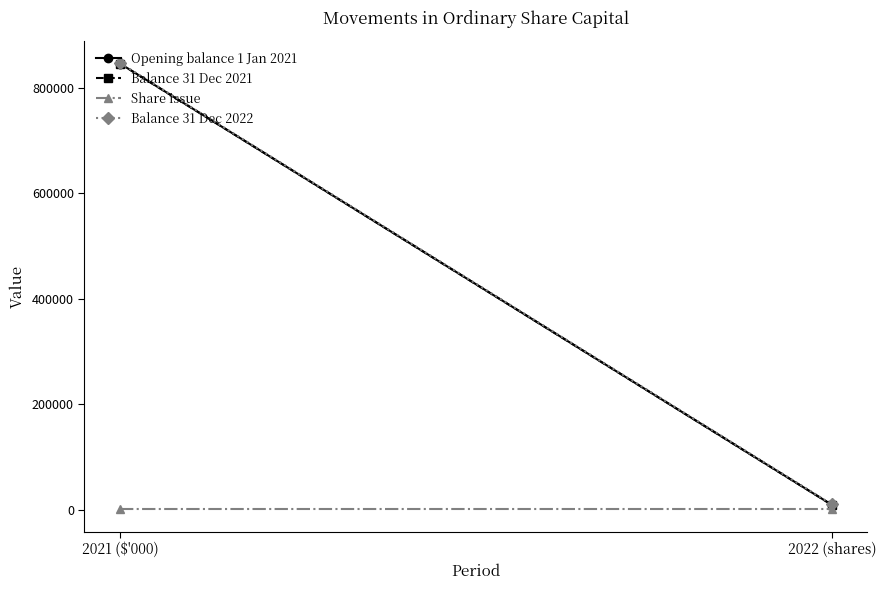

How many Opening balance 1 Jan 2021 values are between 9620 and 846057?

2